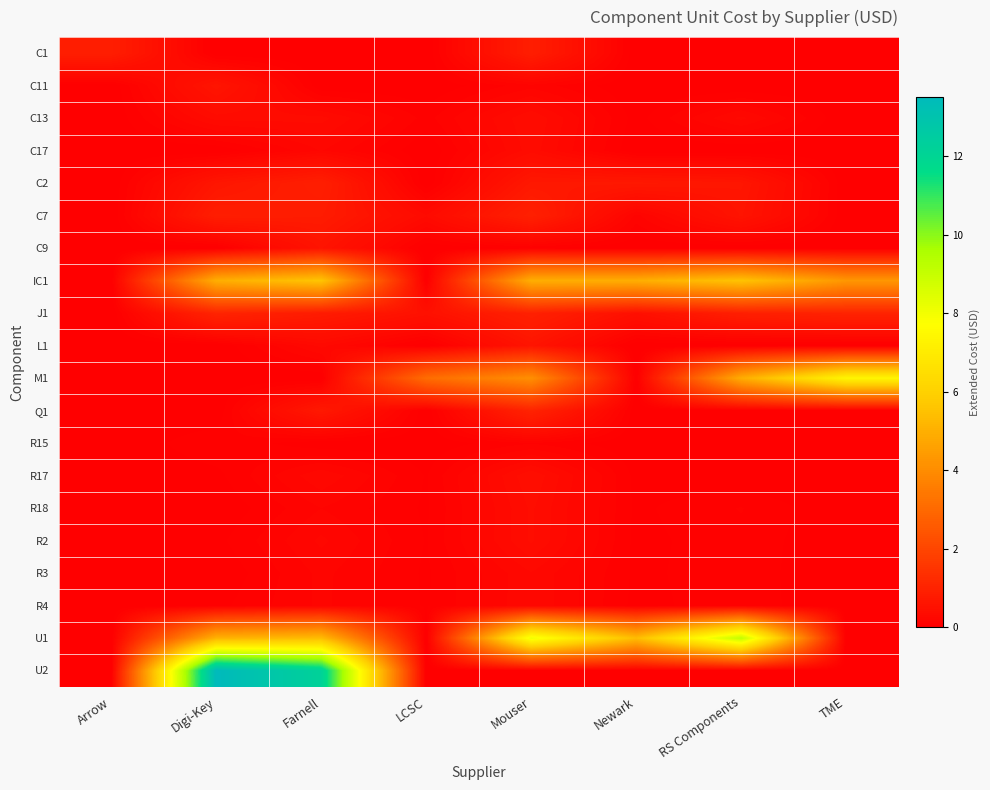

Reading left to right, extract all data points from this chart.

C1: Arrow=0.9	Digi-Key=0.0	Farnell=0.0	LCSC=0.0	Mouser=0.9	Newark=0.0	RS Components=0.0	TME=0.0
C11: Arrow=0.0	Digi-Key=0.6	Farnell=0.0	LCSC=0.0	Mouser=0.1	Newark=0.0	RS Components=0.0	TME=0.0
C13: Arrow=0.0	Digi-Key=0.3	Farnell=0.3	LCSC=0.1	Mouser=0.4	Newark=0.0	RS Components=0.3	TME=0.0
C17: Arrow=0.0	Digi-Key=0.0	Farnell=0.2	LCSC=0.0	Mouser=0.3	Newark=0.0	RS Components=0.0	TME=0.0
C2: Arrow=0.0	Digi-Key=0.6	Farnell=0.9	LCSC=0.0	Mouser=0.7	Newark=0.7	RS Components=0.6	TME=0.0
C7: Arrow=0.0	Digi-Key=0.9	Farnell=0.8	LCSC=0.3	Mouser=0.9	Newark=0.1	RS Components=0.6	TME=0.0
C9: Arrow=0.0	Digi-Key=0.0	Farnell=0.6	LCSC=0.0	Mouser=0.1	Newark=0.0	RS Components=0.0	TME=0.0
IC1: Arrow=0.0	Digi-Key=5.0	Farnell=5.6	LCSC=0.0	Mouser=5.0	Newark=5.0	RS Components=5.6	TME=4.3
J1: Arrow=0.0	Digi-Key=1.1	Farnell=0.8	LCSC=0.5	Mouser=0.9	Newark=0.5	RS Components=0.9	TME=1.0
L1: Arrow=0.0	Digi-Key=0.0	Farnell=0.3	LCSC=0.0	Mouser=0.6	Newark=0.0	RS Components=0.0	TME=0.0
M1: Arrow=0.0	Digi-Key=0.0	Farnell=0.0	LCSC=3.1	Mouser=4.1	Newark=0.0	RS Components=4.9	TME=7.4
Q1: Arrow=0.0	Digi-Key=0.0	Farnell=0.7	LCSC=0.0	Mouser=1.0	Newark=0.0	RS Components=0.0	TME=0.0
R15: Arrow=0.0	Digi-Key=0.1	Farnell=0.0	LCSC=0.0	Mouser=0.1	Newark=0.0	RS Components=0.0	TME=0.0
R17: Arrow=0.0	Digi-Key=0.0	Farnell=0.3	LCSC=0.0	Mouser=0.4	Newark=0.0	RS Components=0.0	TME=0.0
R18: Arrow=0.0	Digi-Key=0.0	Farnell=0.2	LCSC=0.0	Mouser=0.4	Newark=0.0	RS Components=0.1	TME=0.0
R2: Arrow=0.0	Digi-Key=0.0	Farnell=0.2	LCSC=0.0	Mouser=0.4	Newark=0.0	RS Components=0.1	TME=0.0
R3: Arrow=0.0	Digi-Key=0.0	Farnell=0.2	LCSC=0.0	Mouser=0.3	Newark=0.0	RS Components=0.1	TME=0.0
R4: Arrow=0.0	Digi-Key=0.0	Farnell=0.2	LCSC=0.0	Mouser=0.3	Newark=0.0	RS Components=0.1	TME=0.0
U1: Arrow=0.0	Digi-Key=5.1	Farnell=5.4	LCSC=0.0	Mouser=8.1	Newark=5.4	RS Components=9.1	TME=0.0
U2: Arrow=0.0	Digi-Key=13.5	Farnell=12.2	LCSC=0.0	Mouser=0.0	Newark=0.0	RS Components=0.0	TME=0.0